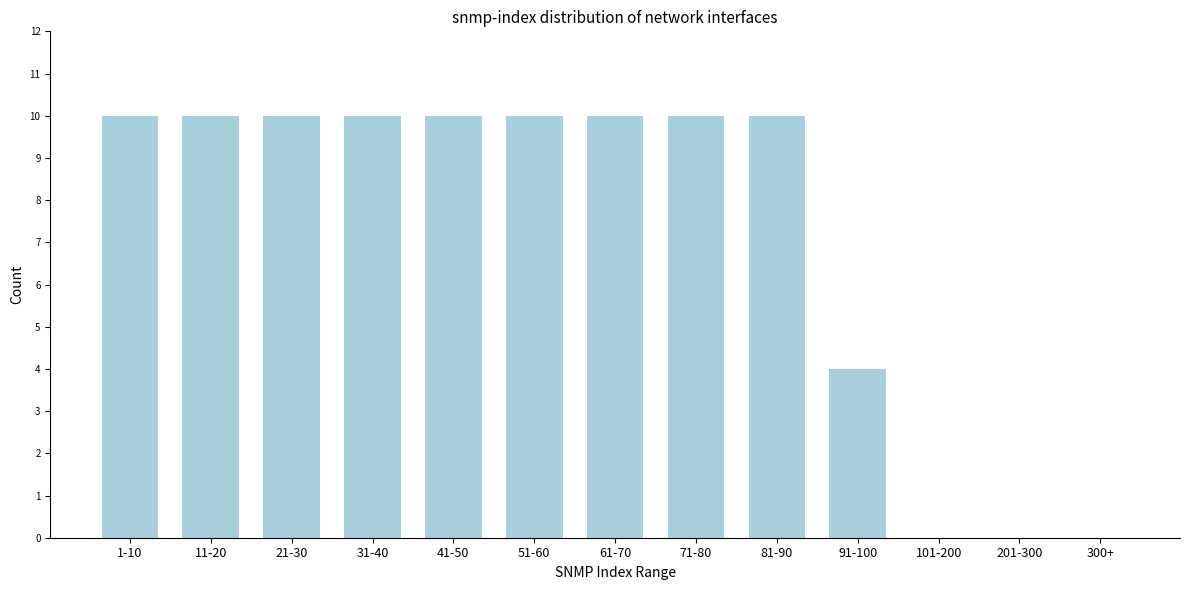

Reading right to left, what are all the values shown in this chart?

300+=0	201-300=0	101-200=0	91-100=4	81-90=10	71-80=10	61-70=10	51-60=10	41-50=10	31-40=10	21-30=10	11-20=10	1-10=10